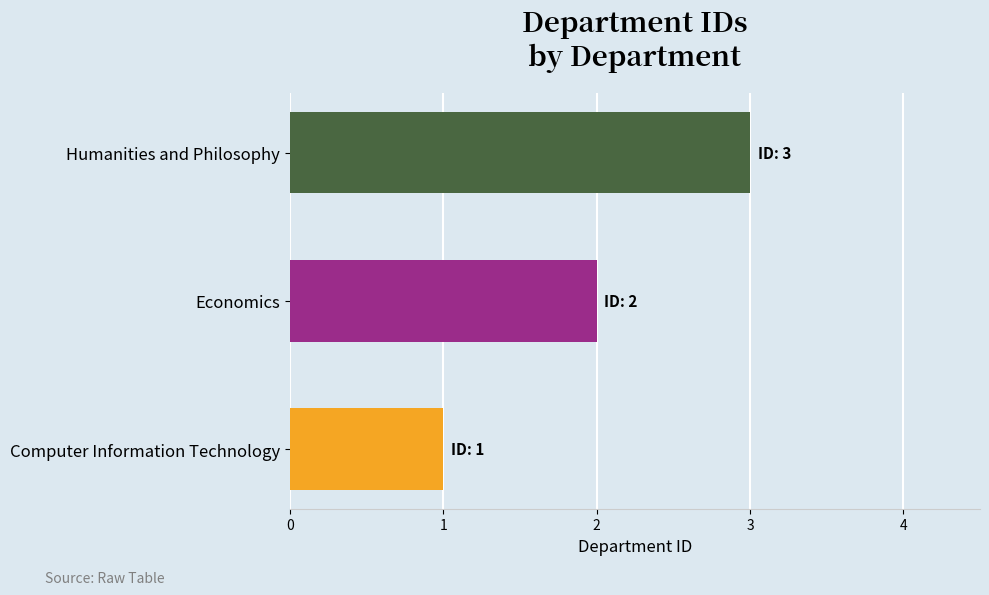

What is the sum of the values at Computer Information Technology and Humanities and Philosophy?

4